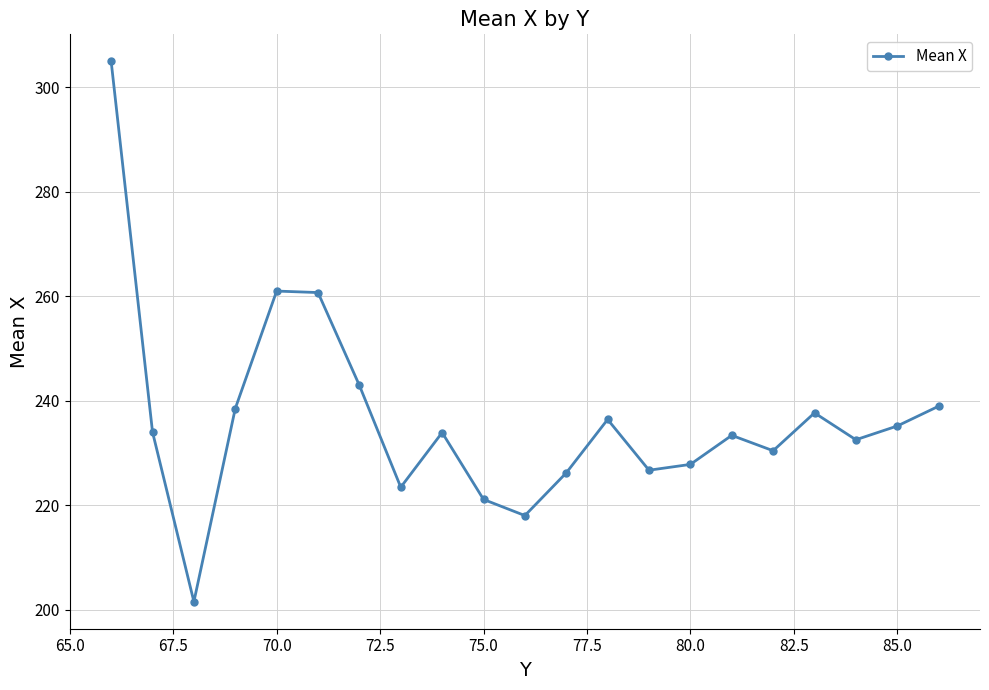

What is the smallest value displayed?

201.5